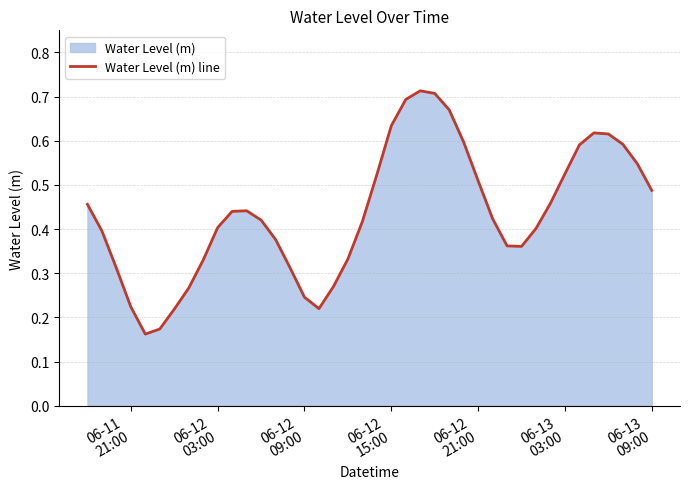

What is the difference between the maximum and minimum values?

0.6